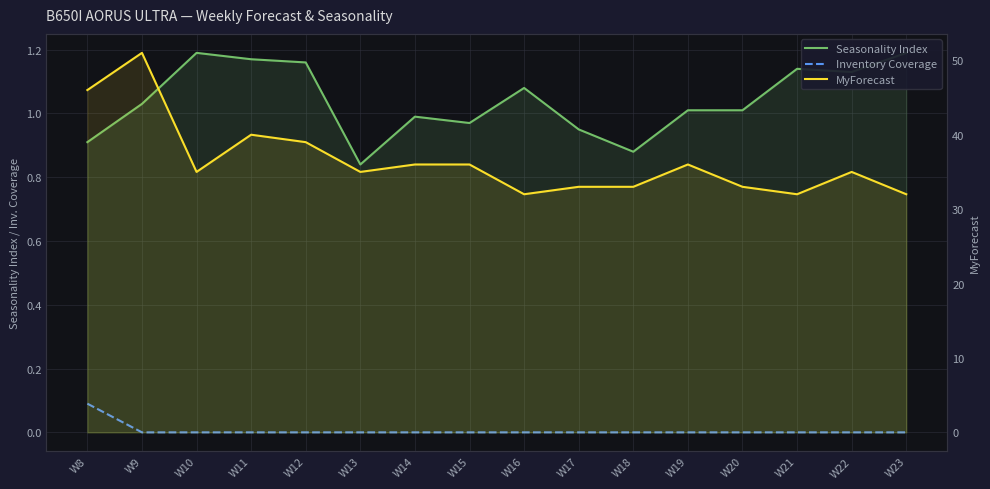

Which series has the largest total across all categories?

MyForecast